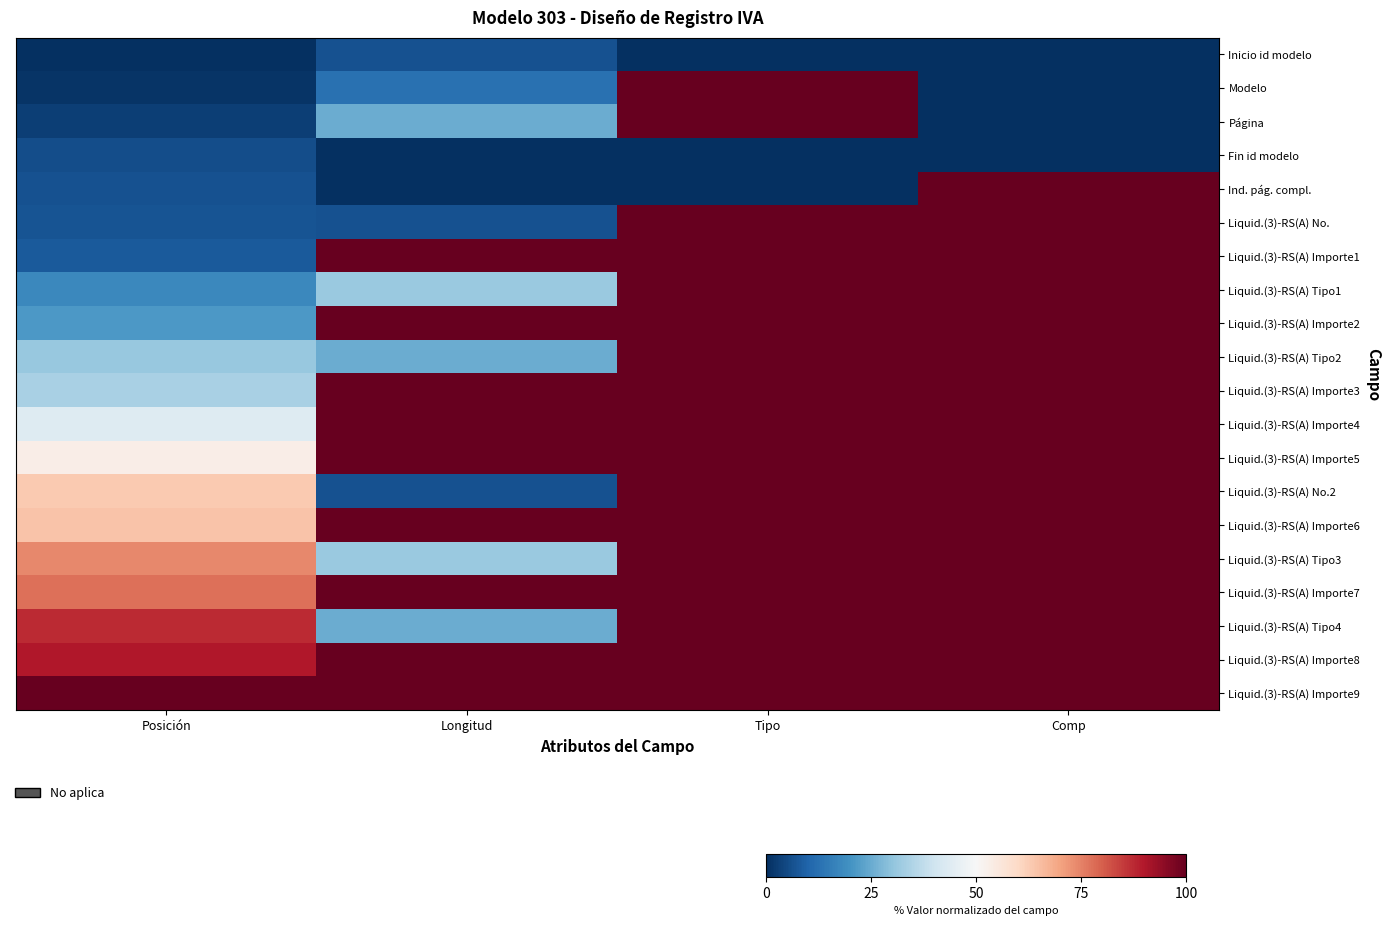

How many series are shown in this chart?

20